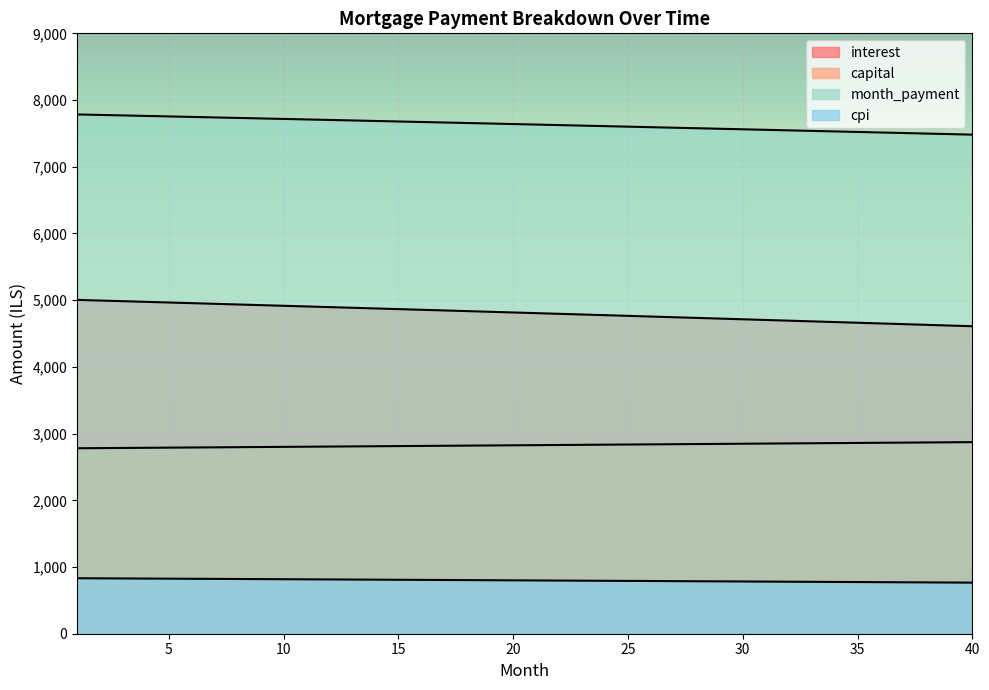

True or false: cpi and interest cross at least once.

False